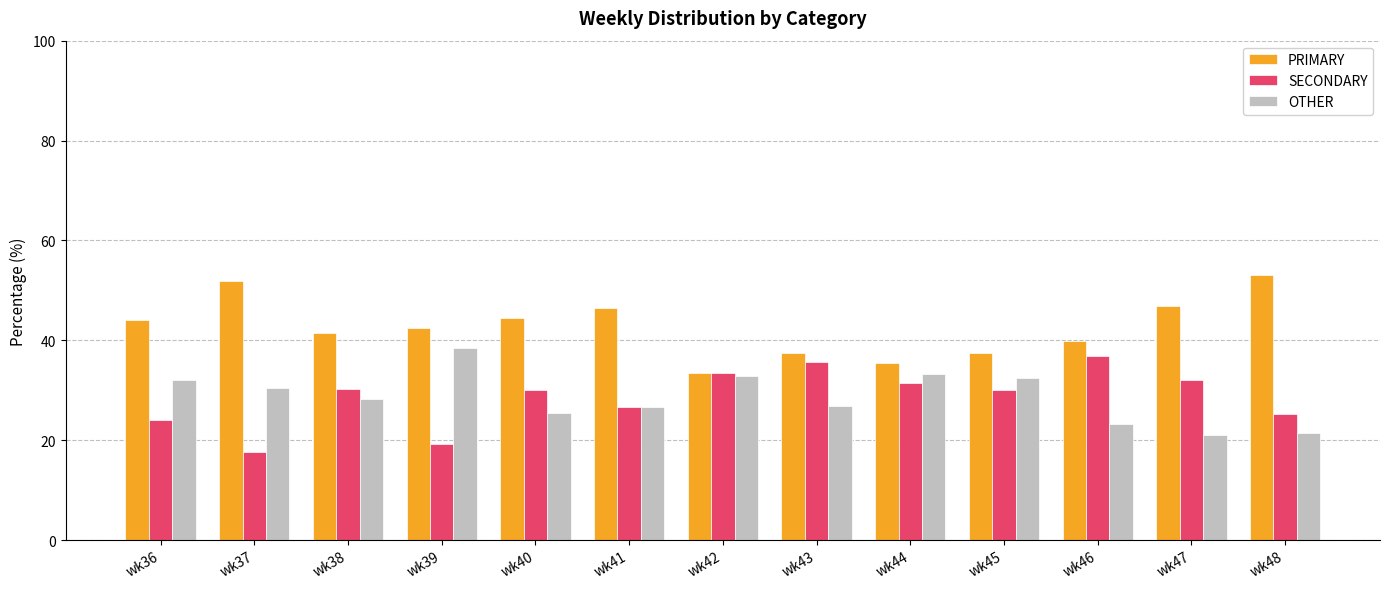

What is the maximum value shown in the chart?

53.2